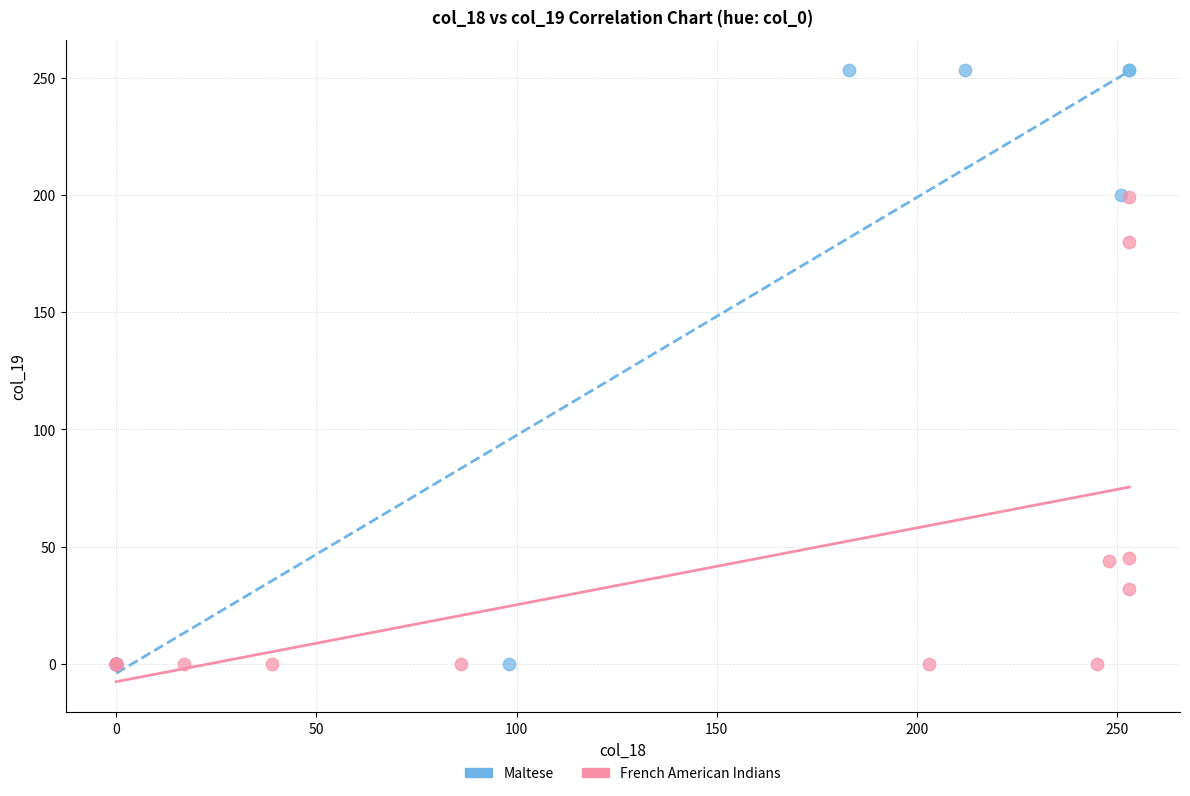

Which series contains the highest Y value?

Maltese